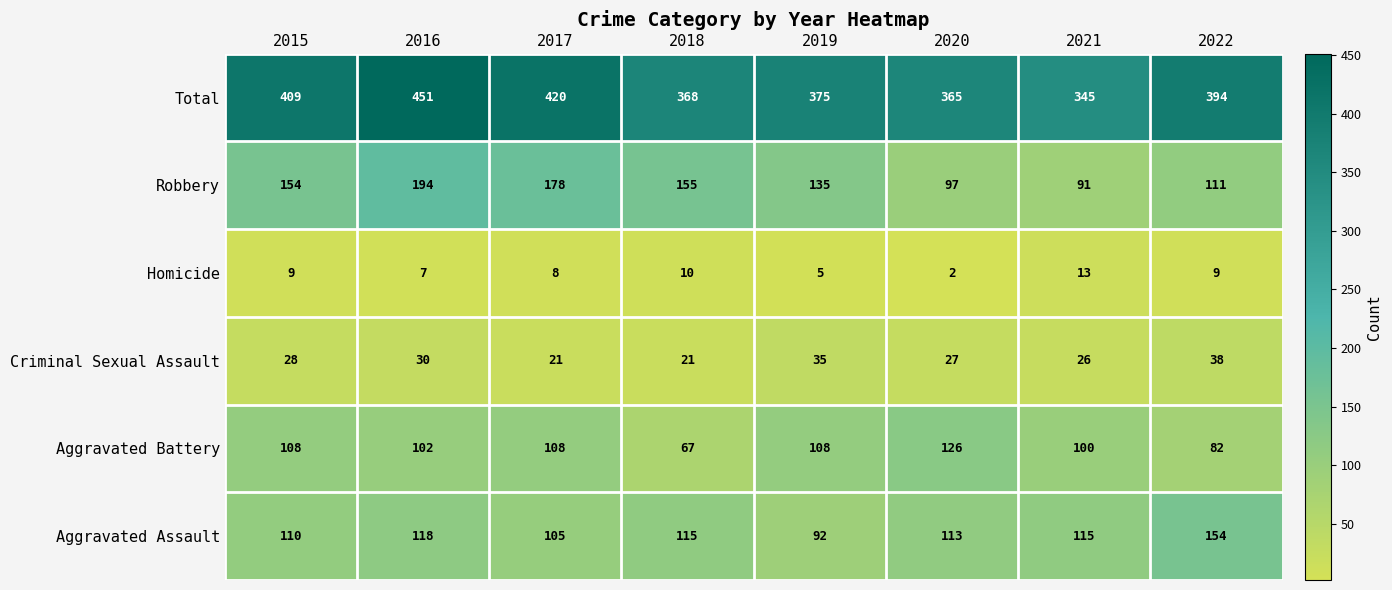

What is the sum of all Total values?

3127